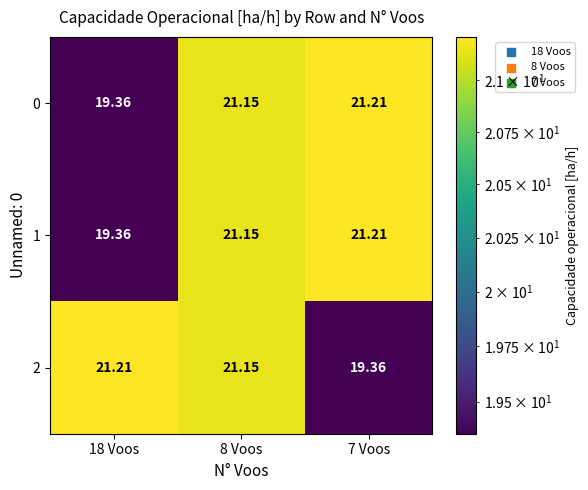

Is the value of 2 at 18 Voos greater than the value of 1 at 18 Voos?

Yes